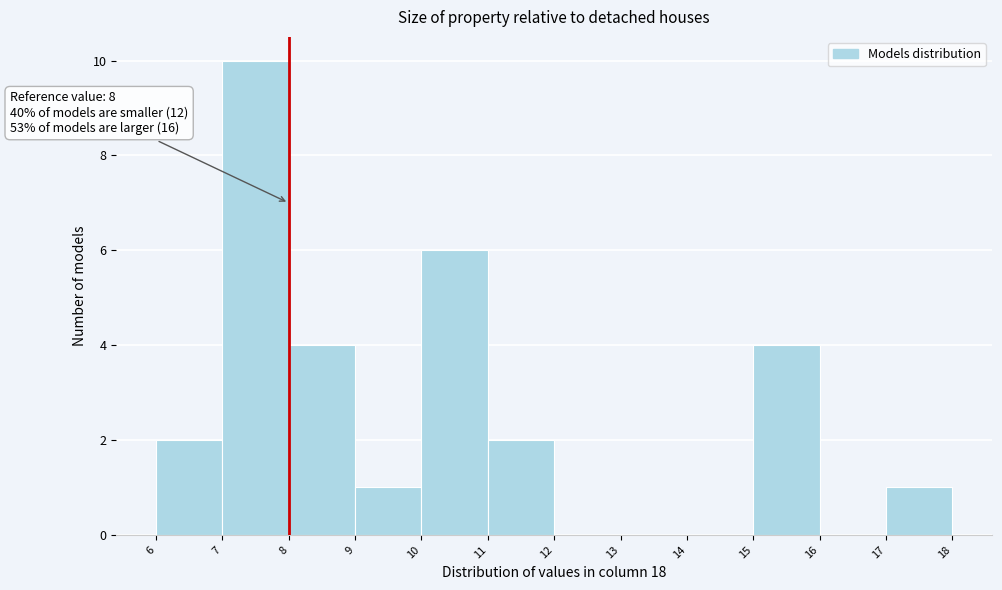

Which range on the x-axis has the tallest bar?

7 to 8